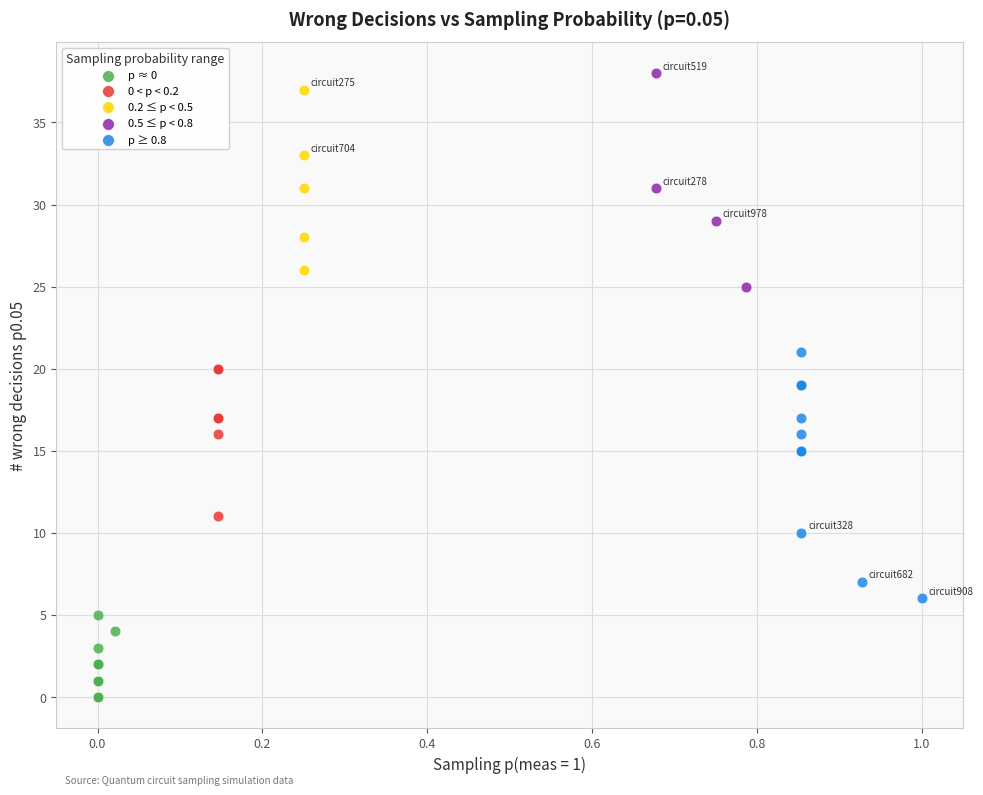

What are all the series names shown in the legend?

p ≈ 0, 0 < p < 0.2, 0.2 ≤ p < 0.5, 0.5 ≤ p < 0.8, p ≥ 0.8